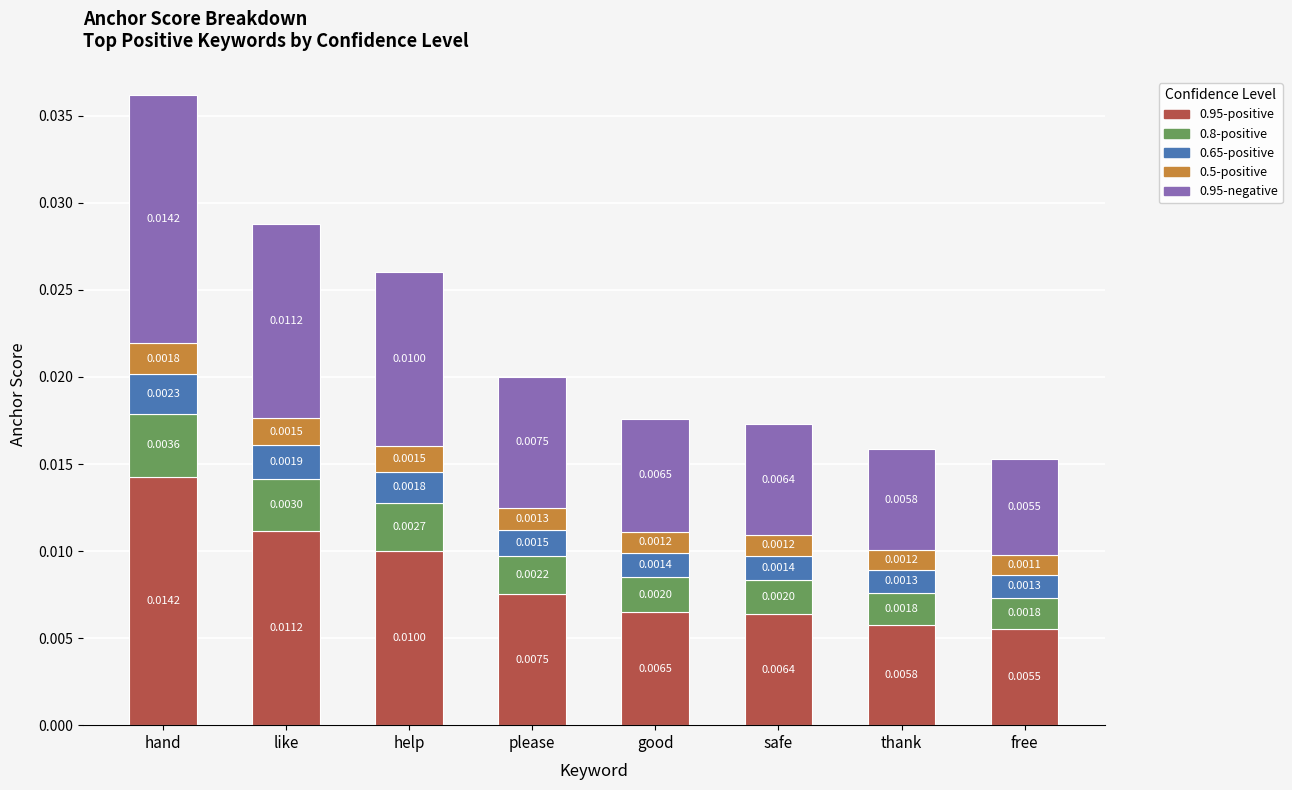

At which category is the sum across all series the highest?

hand